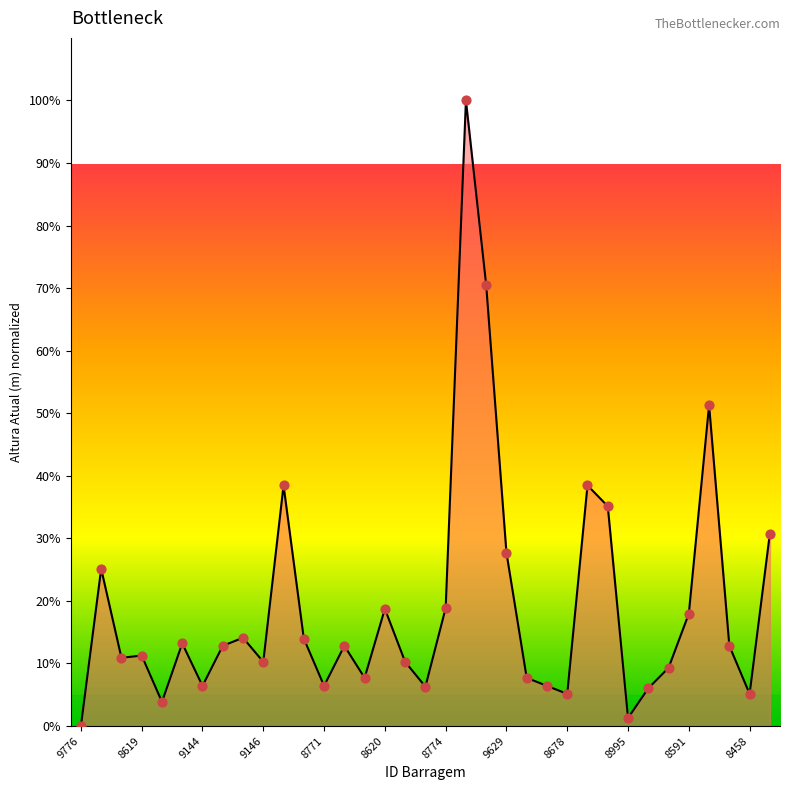

What is the greatest value displayed?

100.0